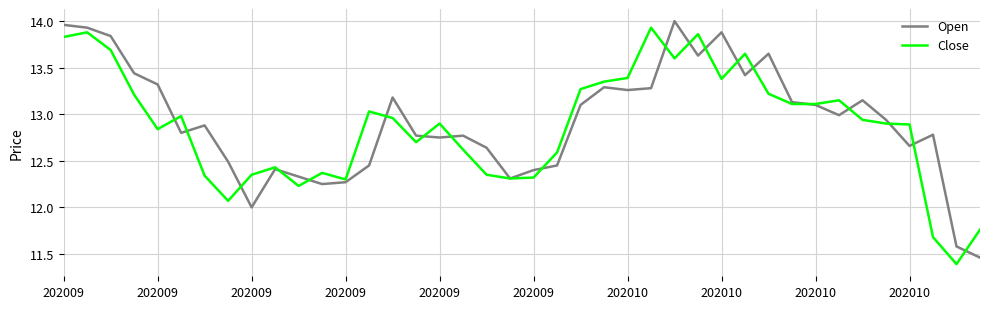

After their last crossing, which series has the higher values: Open or Close?

Close